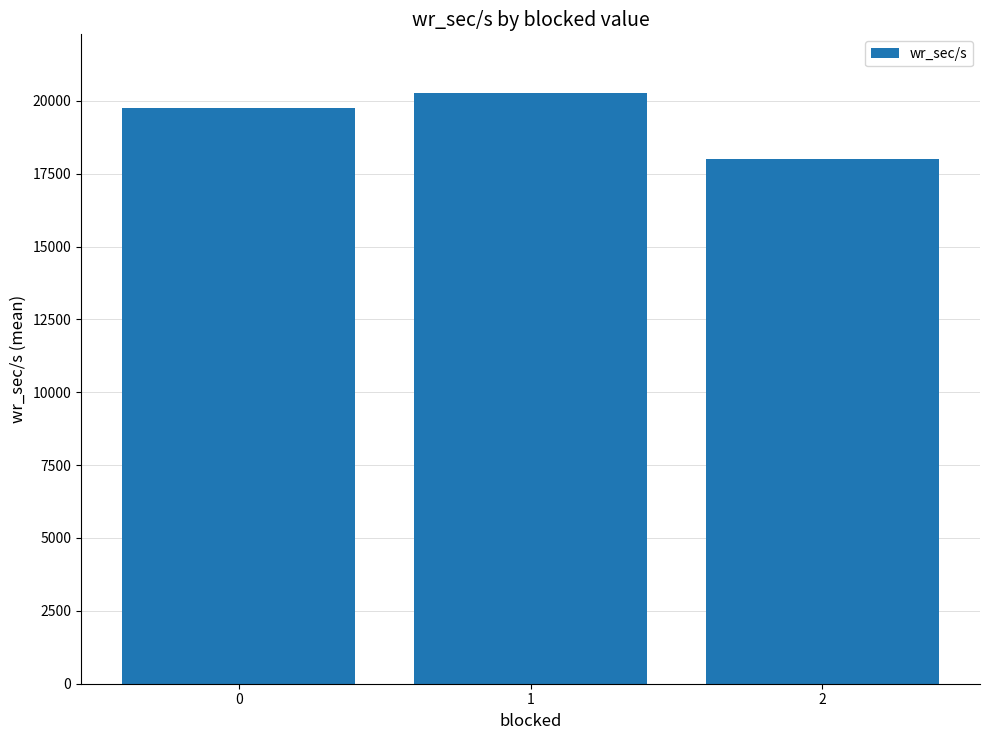

List the labels in order of value, largest first.

1, 0, 2